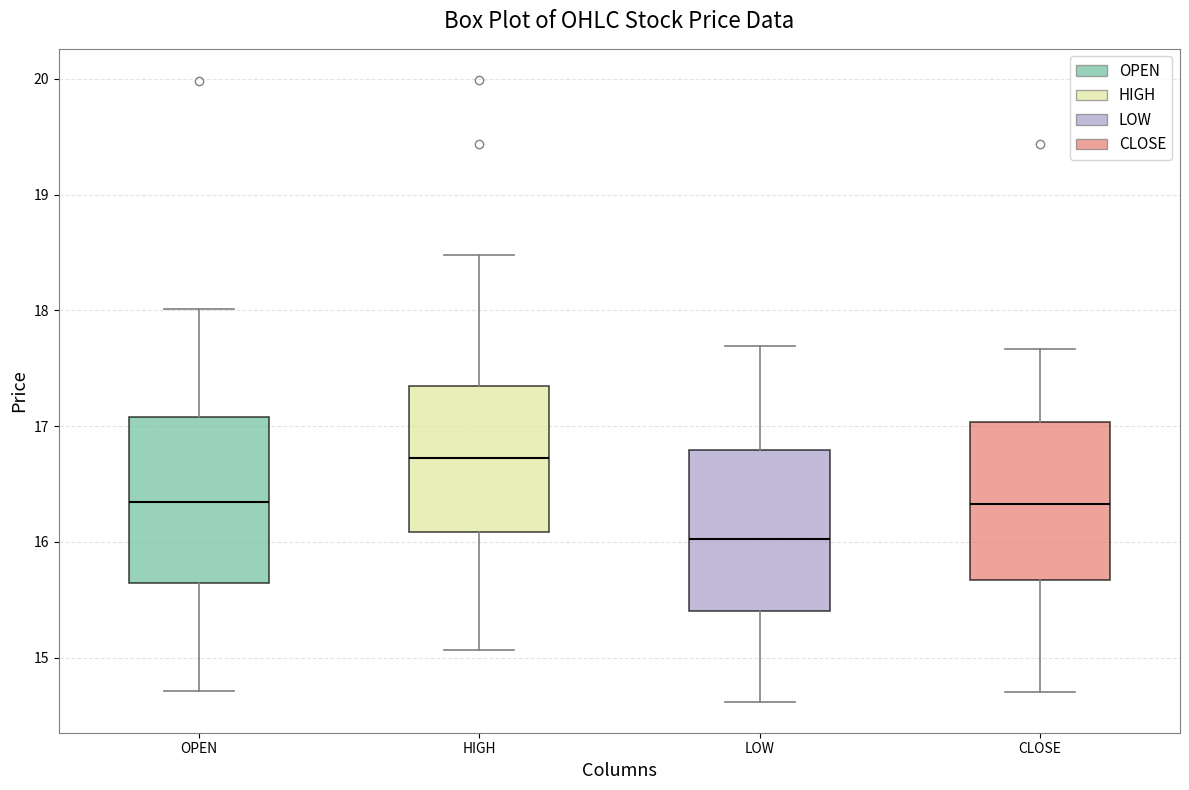

Where is the lower edge of the box for LOW on the y-axis? The values are not printed on the chart, so give them approximately, as read against the axis.

15.4